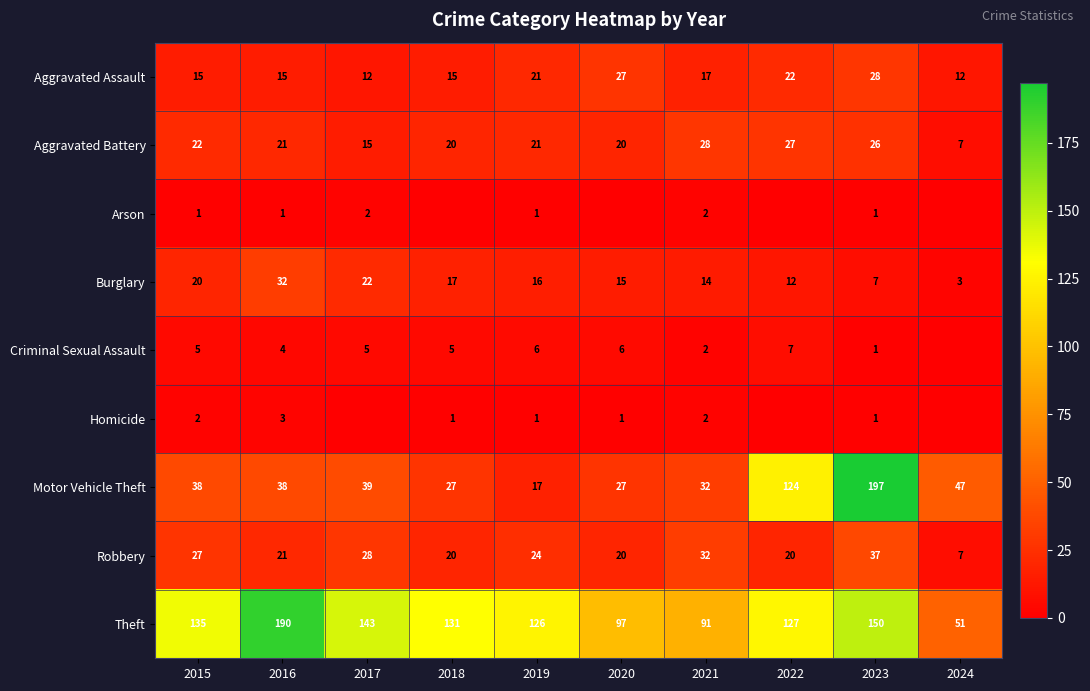

At how many categories does at least one series exceed 135?

3